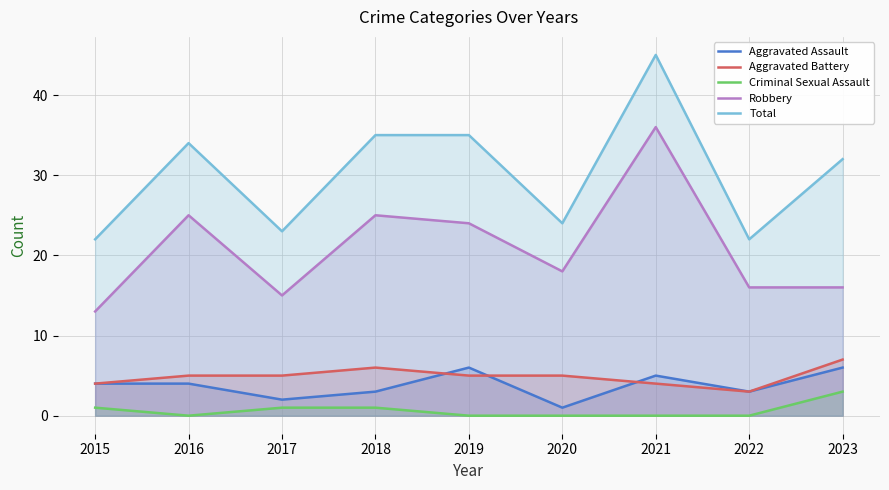

Reading right to left, extract all data points from this chart.

Aggravated Assault: 2023=6	2022=3	2021=5	2020=1	2019=6	2018=3	2017=2	2016=4	2015=4
Aggravated Battery: 2023=7	2022=3	2021=4	2020=5	2019=5	2018=6	2017=5	2016=5	2015=4
Criminal Sexual Assault: 2023=3	2022=0	2021=0	2020=0	2019=0	2018=1	2017=1	2016=0	2015=1
Robbery: 2023=16	2022=16	2021=36	2020=18	2019=24	2018=25	2017=15	2016=25	2015=13
Total: 2023=32	2022=22	2021=45	2020=24	2019=35	2018=35	2017=23	2016=34	2015=22